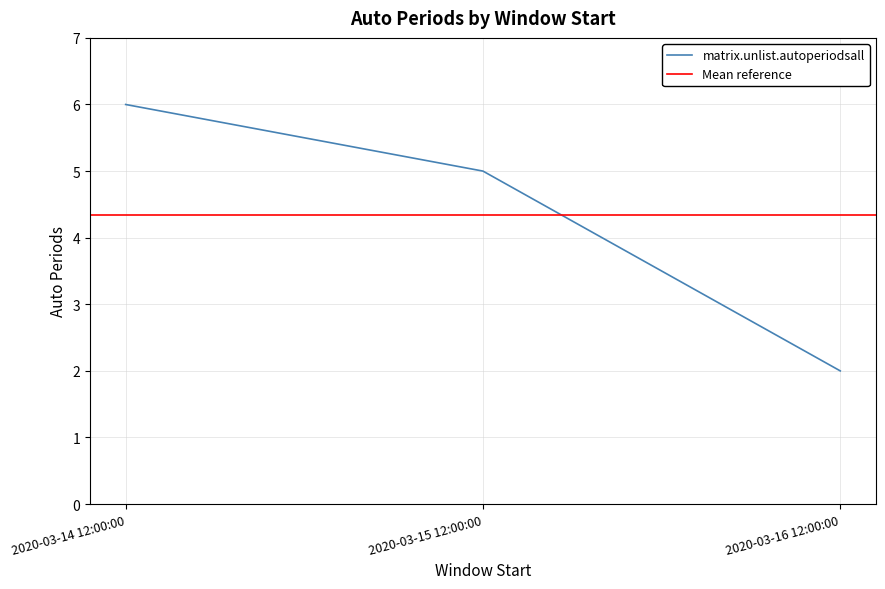

How many data points are less than 5?

1